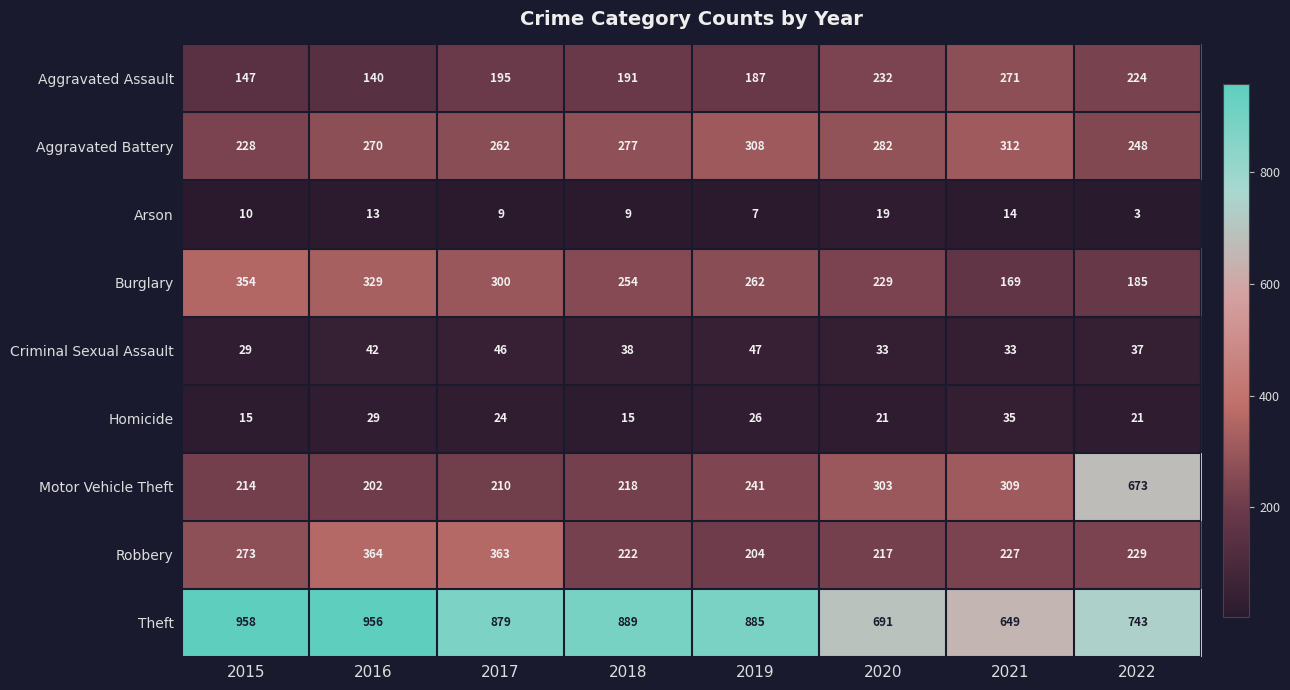

What is the difference between the Homicide values at 2015 and 2020?

6